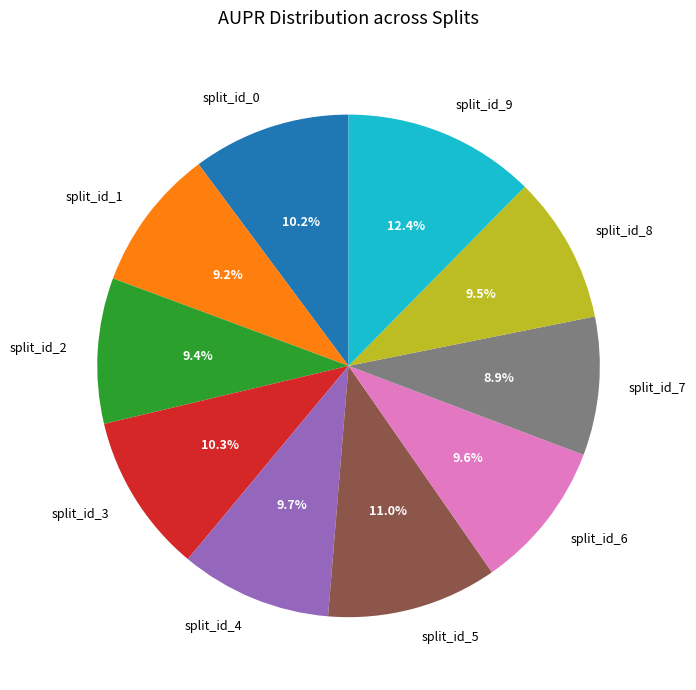

To the nearest percent, what is the difference between the split_id_3 and split_id_7 slice percentages?

1%